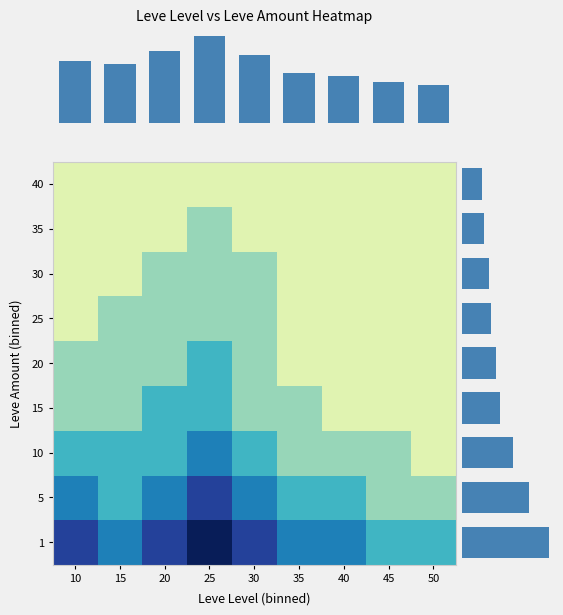

What is the difference between the highest and lowest values at 30?

4